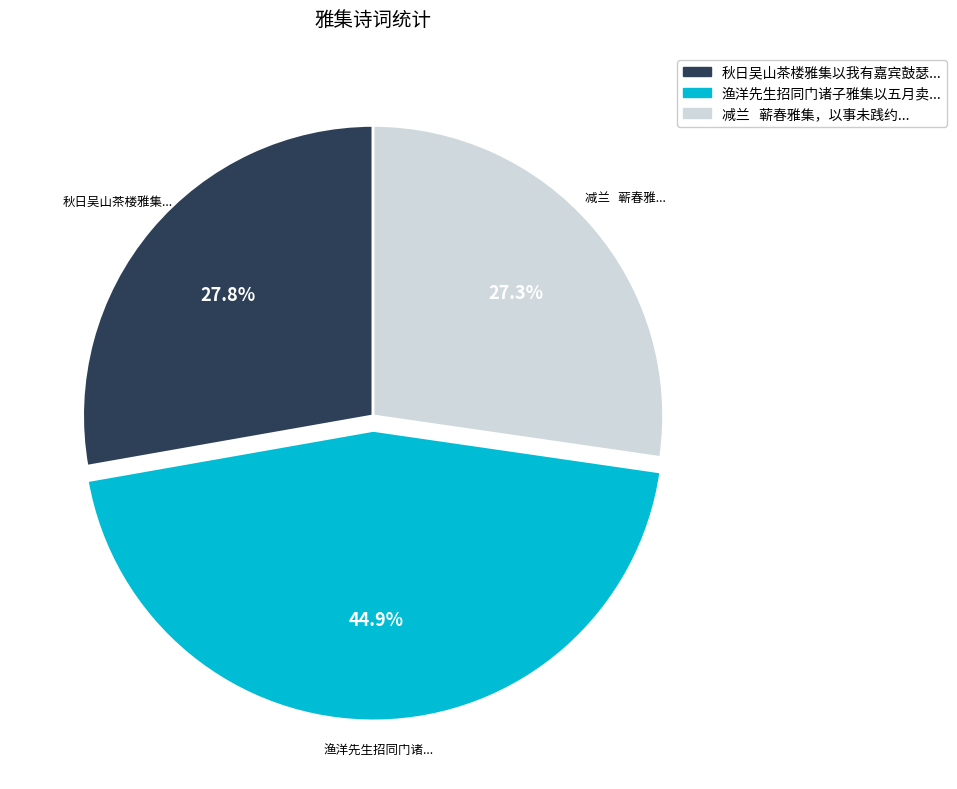

Is there any slice that represents more than half of the pie?

No